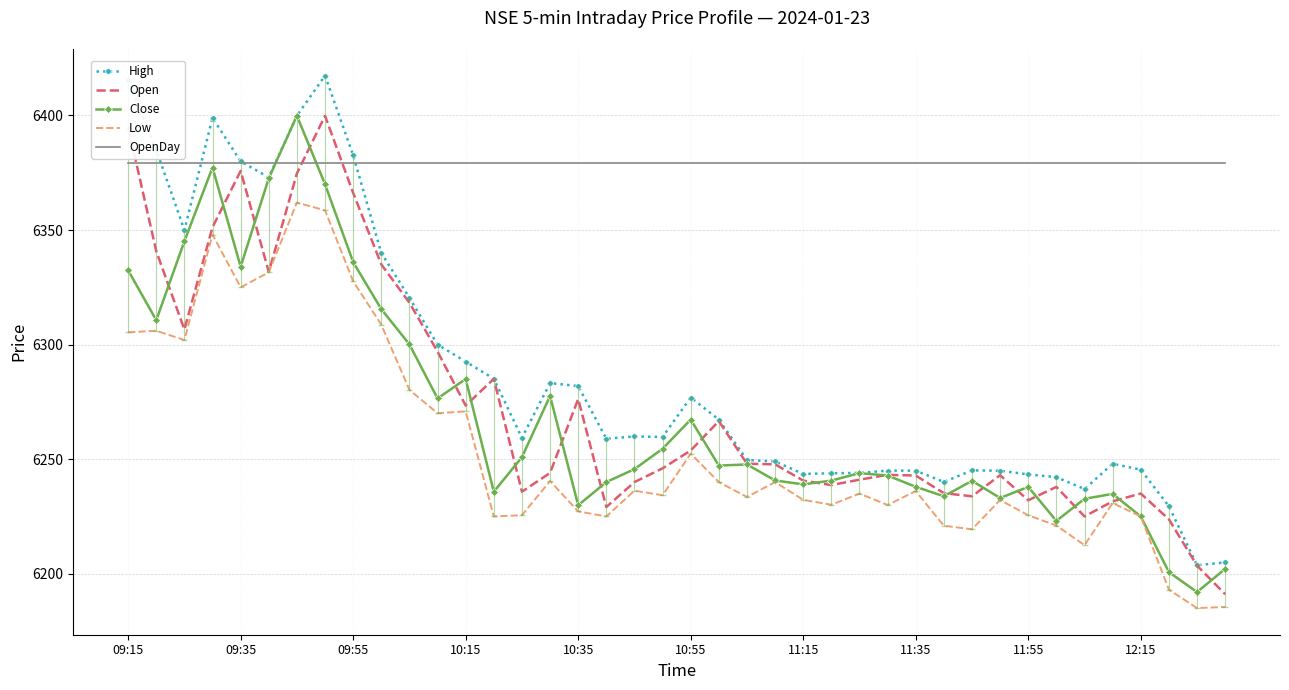

True or false: Low and OpenDay intersect in this chart.

False